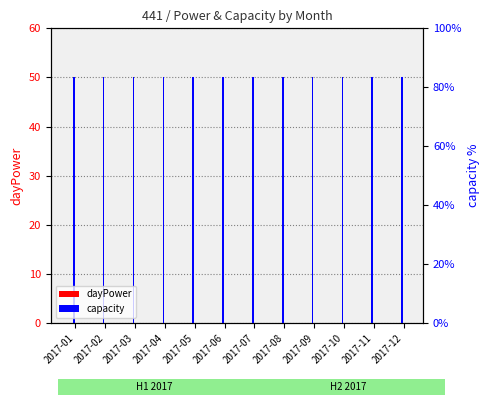

Between 2017-03 and 2017-07, which is larger?

2017-03